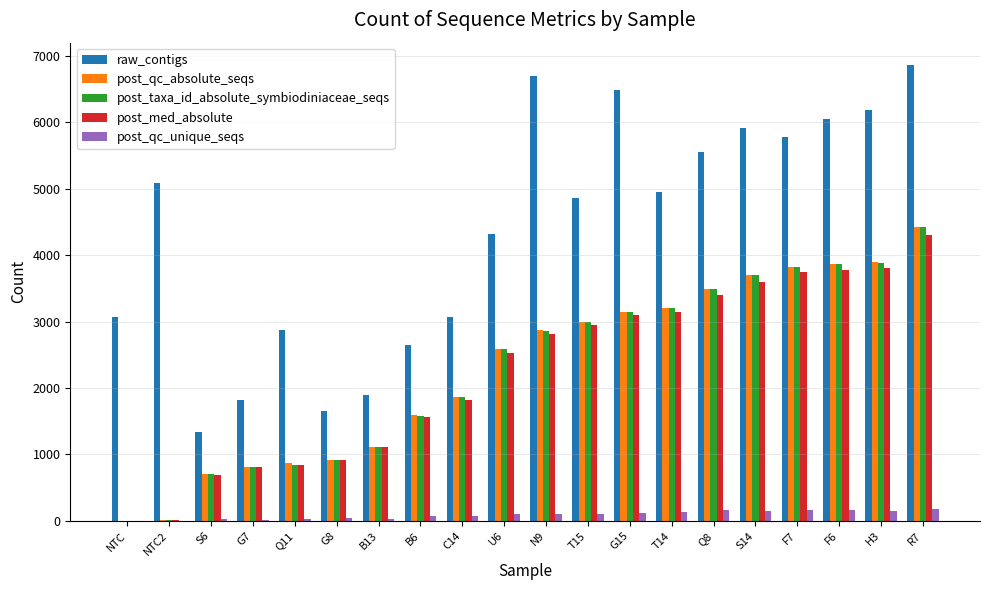

What is the greatest value displayed?

6853